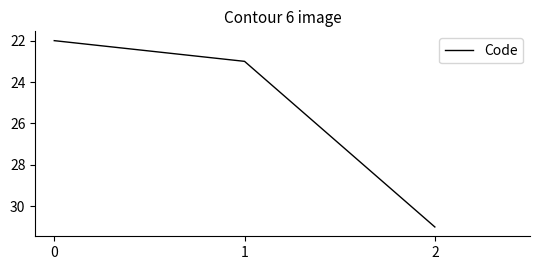

Is it true that the value at 1 is 23?

True